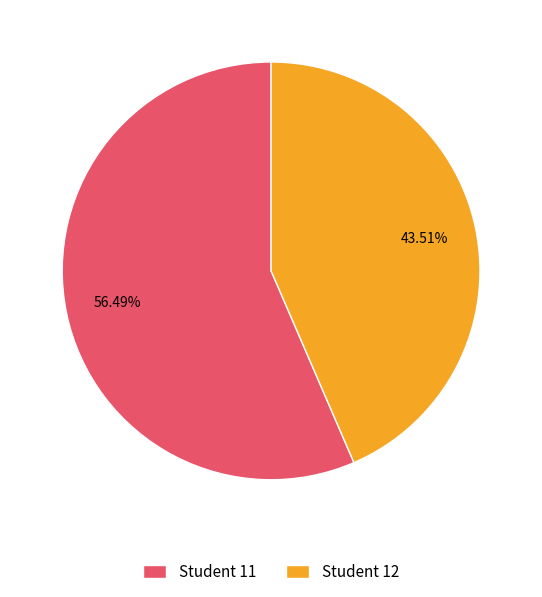

Combined, do Student 11 and Student 12 account for over 50%?

Yes